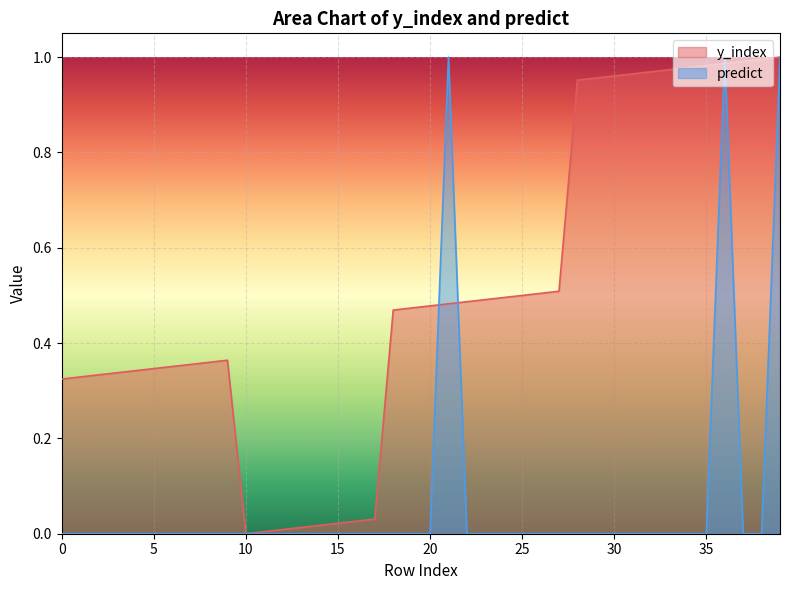

How many intersections are there between predict and y_index?

4